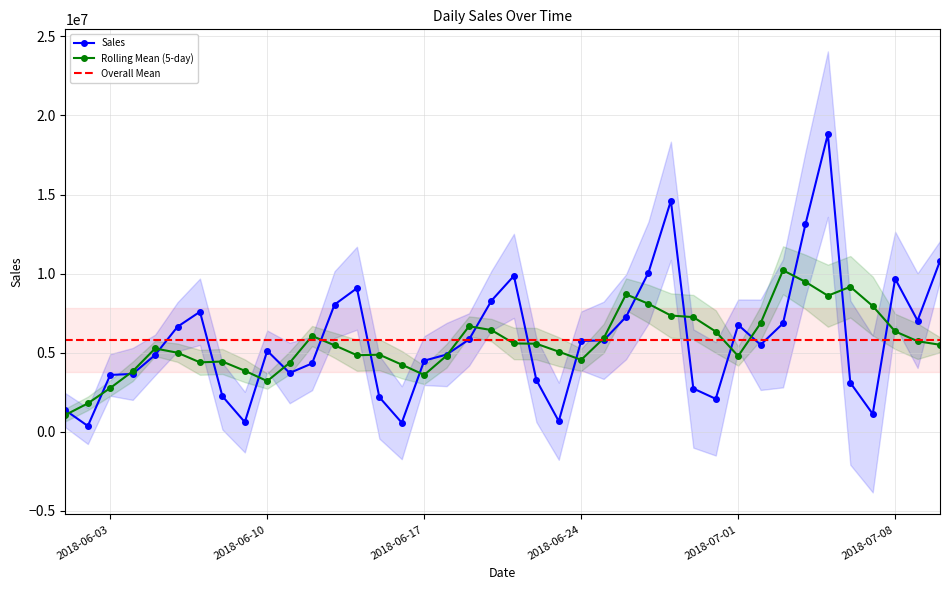

What is the difference between the values at 2018-06-21 and 2018-06-20?

1567263.1